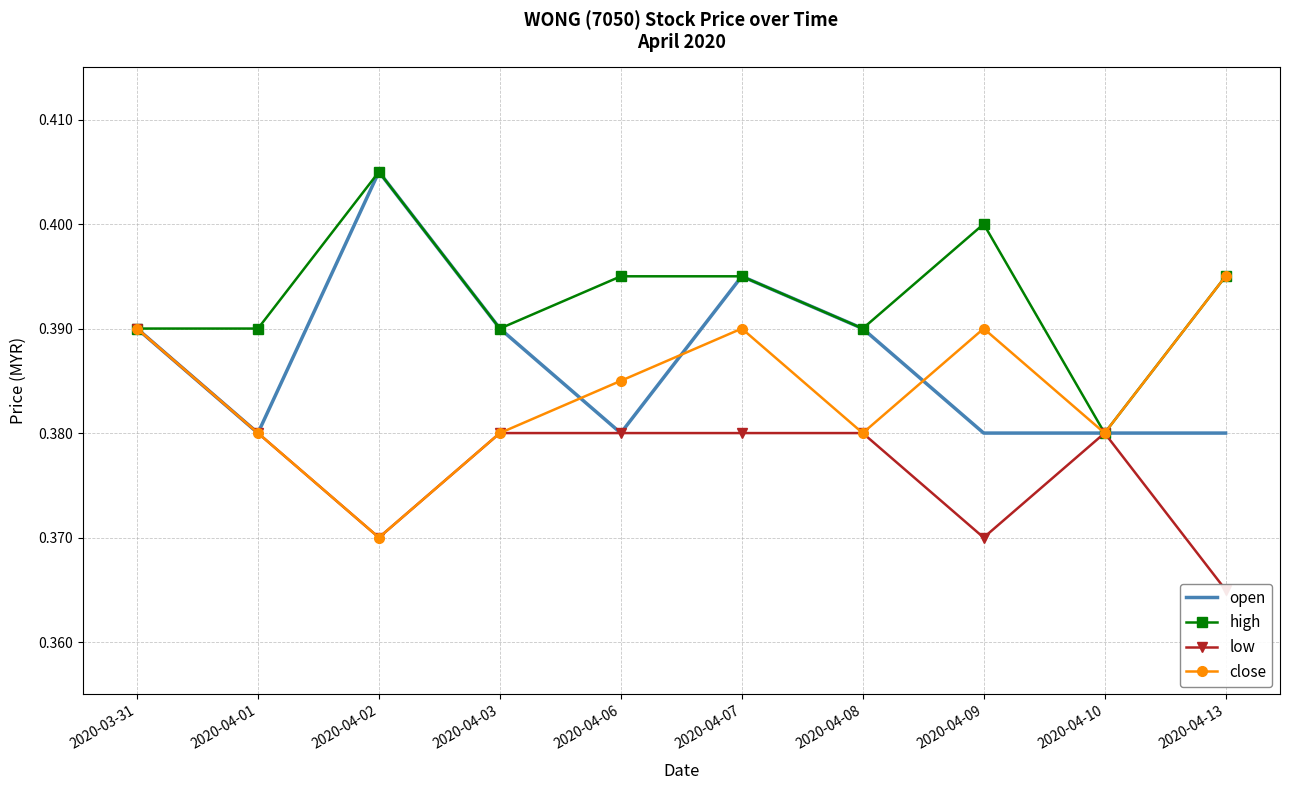

How many high values are between 0 and 1?

10